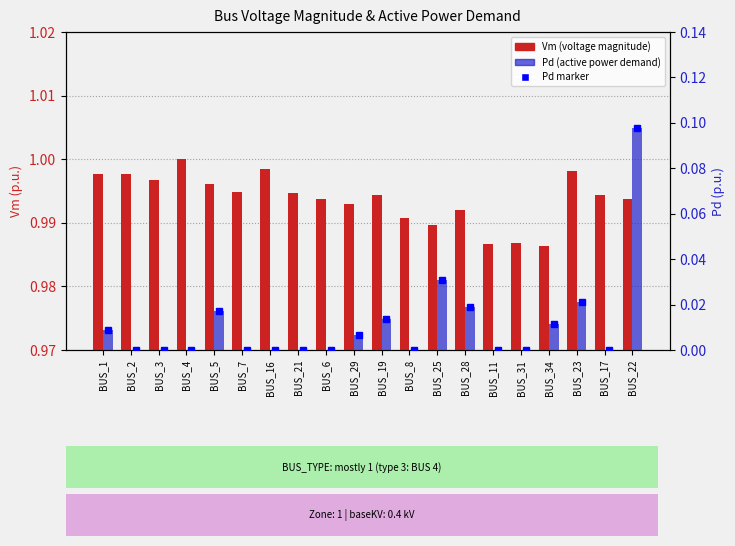

What value does the Vm (voltage magnitude) series have at BUS_3?

1.0